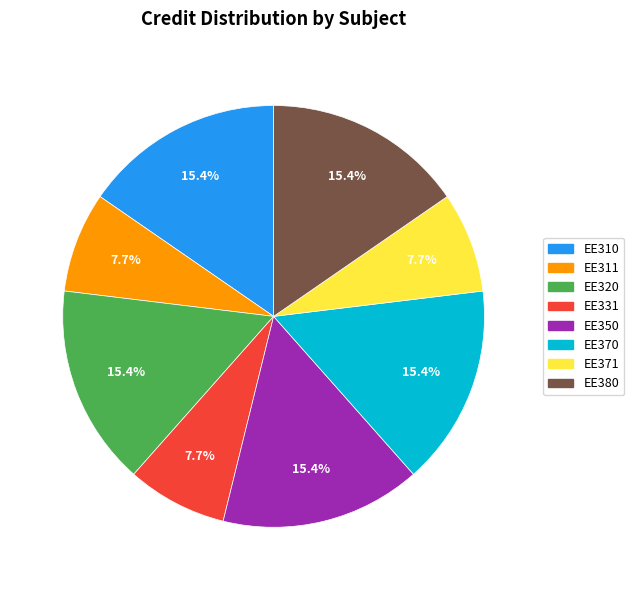

How many segments does this pie chart have?

8